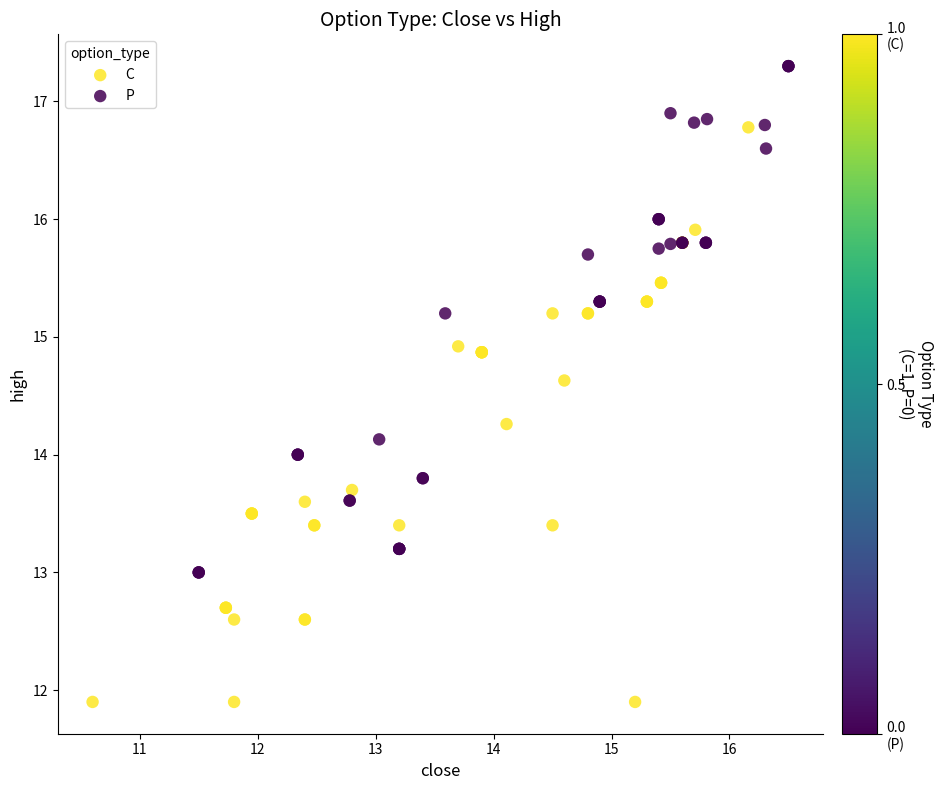

Which series has the widest spread of Y values?

C